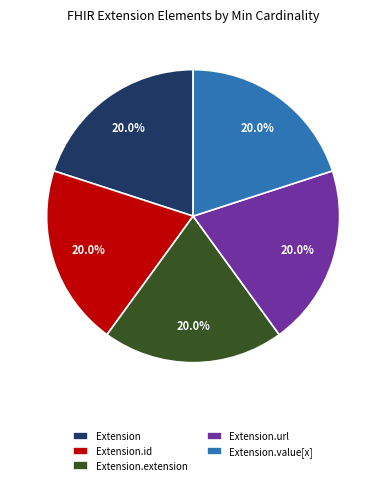

Approximately how many times larger is the value at Extension.url compared to Extension.id?

1.0